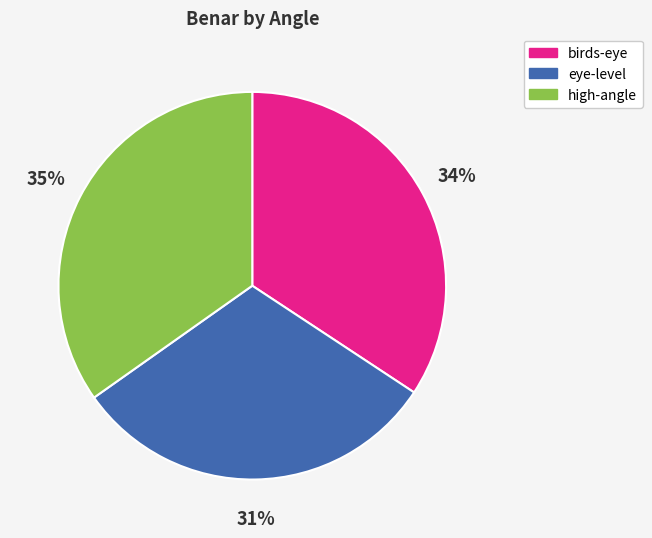

True or false: high-angle accounts for 29% of the total.

False